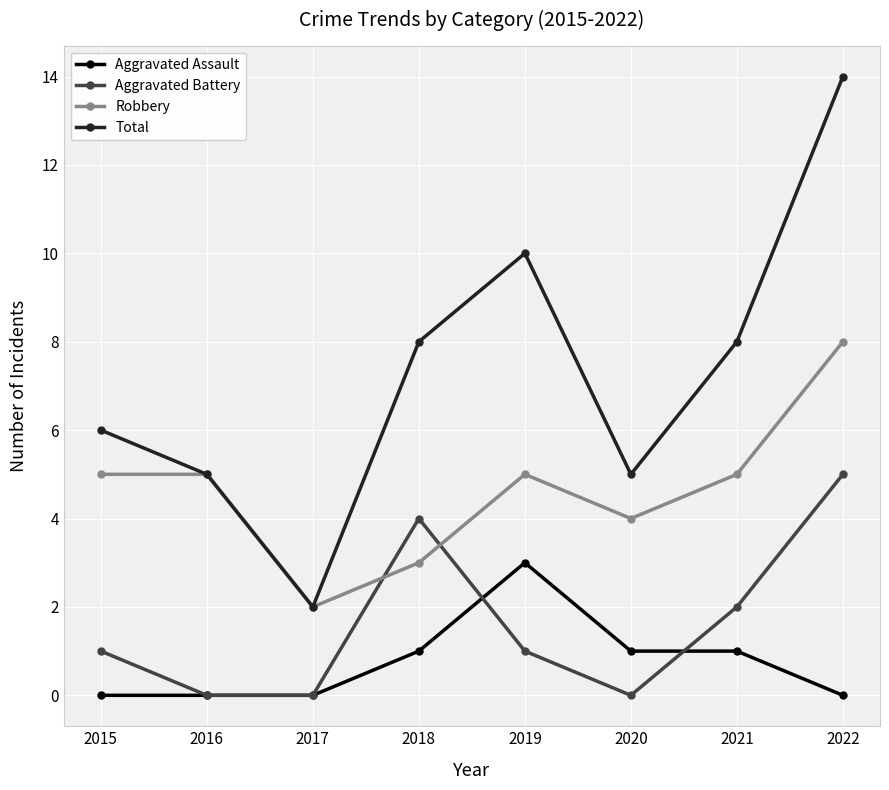

How many data points does each series have?

8